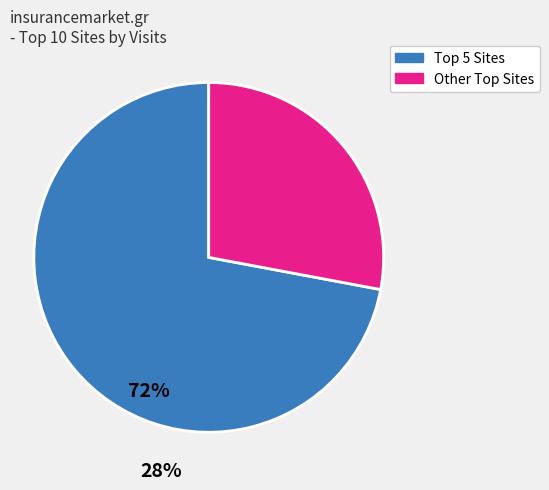

Count the number of slices in the pie.

2